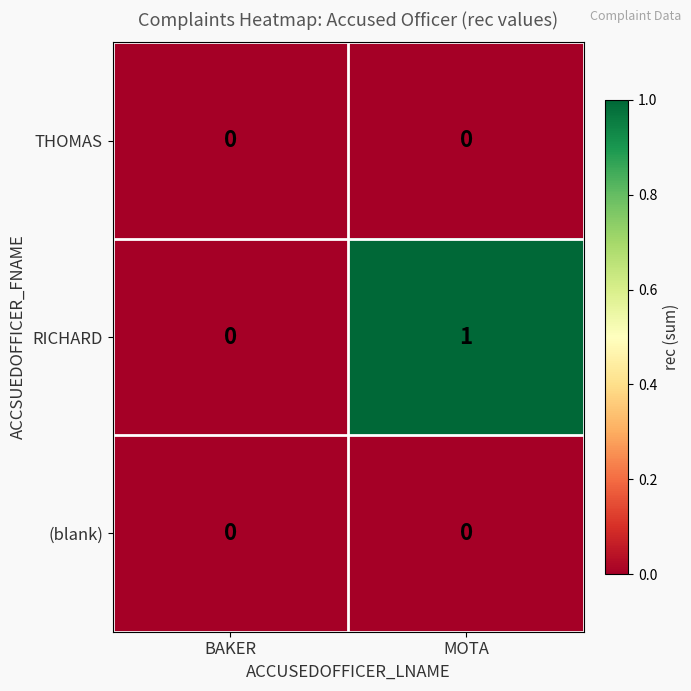

Is the value of RICHARD at MOTA greater than the value of THOMAS at MOTA?

Yes